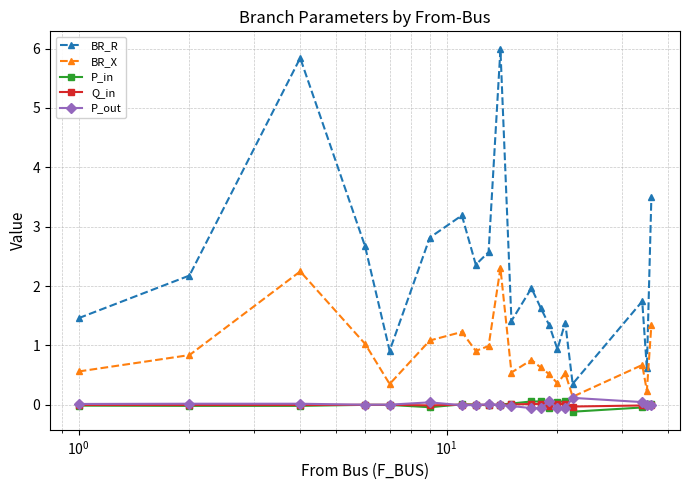

At how many categories does at least one series exceed 2?

9